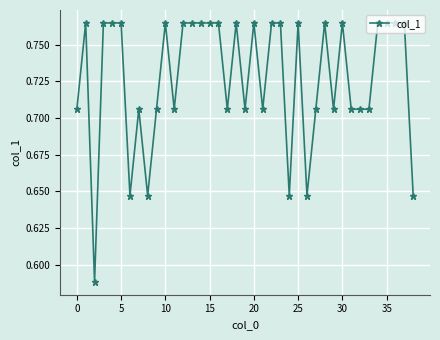

Does the chart display data point markers on the line(s)?

Yes